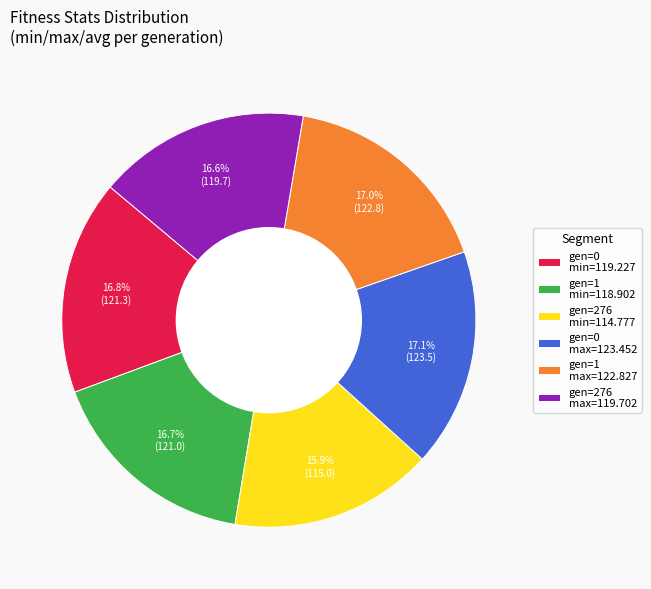

Approximately how many times larger is the value at gen=276 min=114.777 compared to gen=0 max=123.452?

0.9